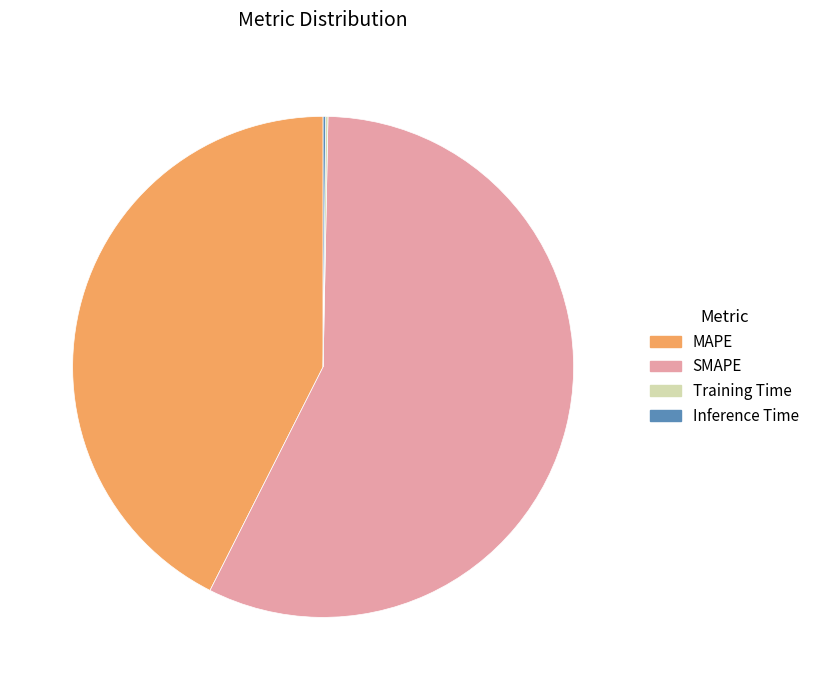

Which category has the biggest portion of the pie?

SMAPE